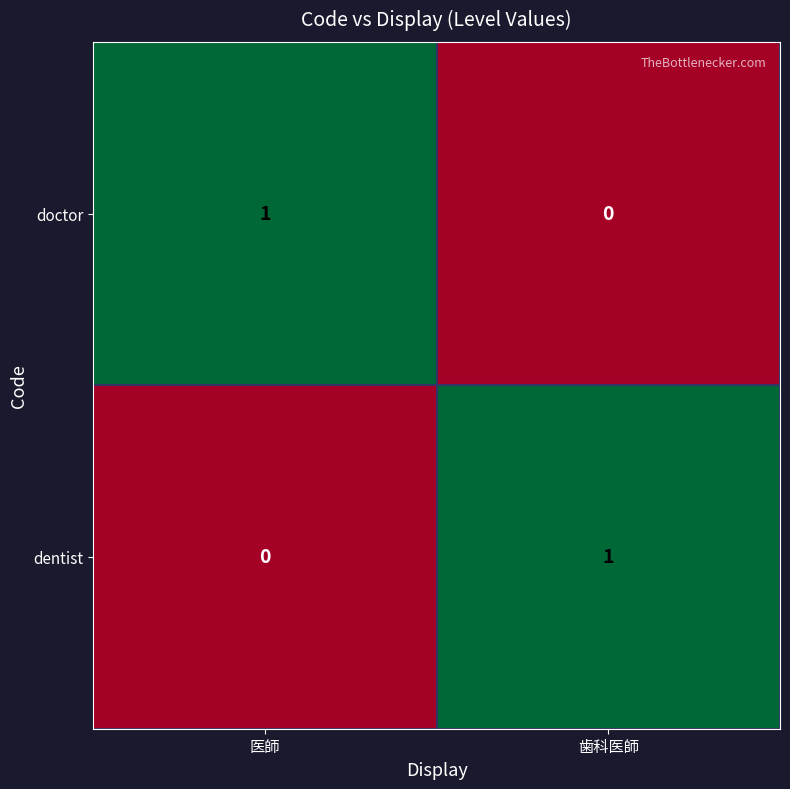

The doctor series shows 2 at 医師. True or false?

False